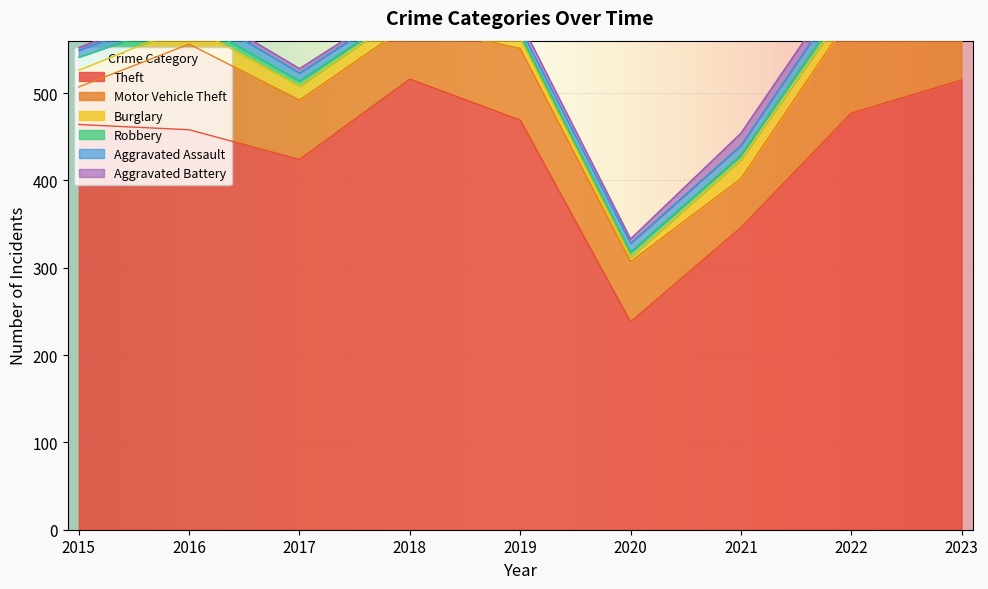

What is the difference between the second highest and second lowest values in the Motor Vehicle Theft series?

56